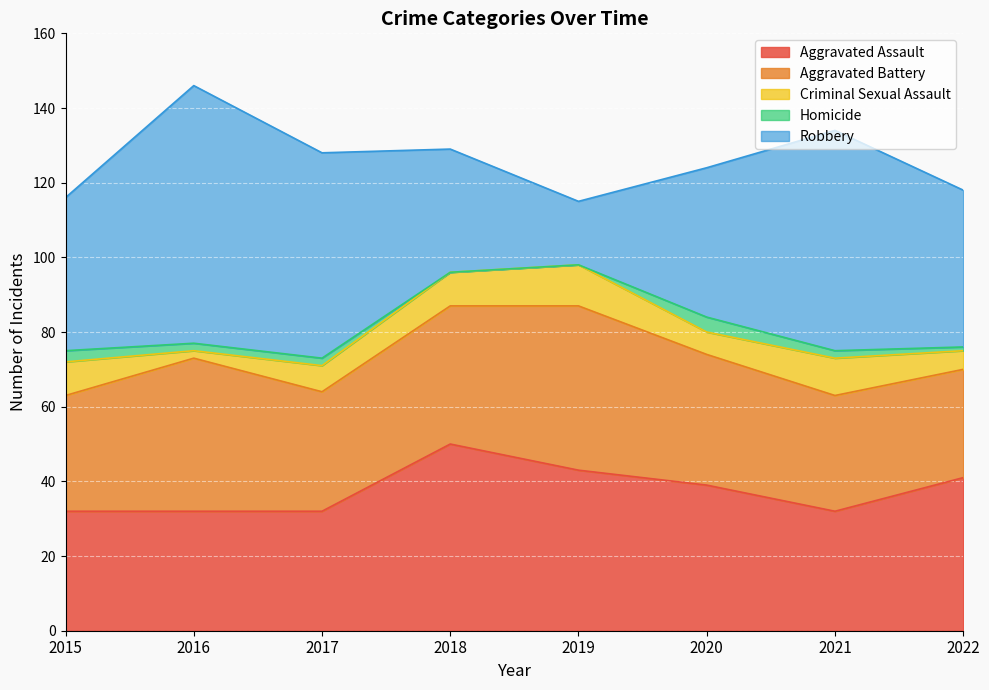

Rank the series by their maximum value, from lowest to highest.

Homicide, Criminal Sexual Assault, Aggravated Battery, Aggravated Assault, Robbery